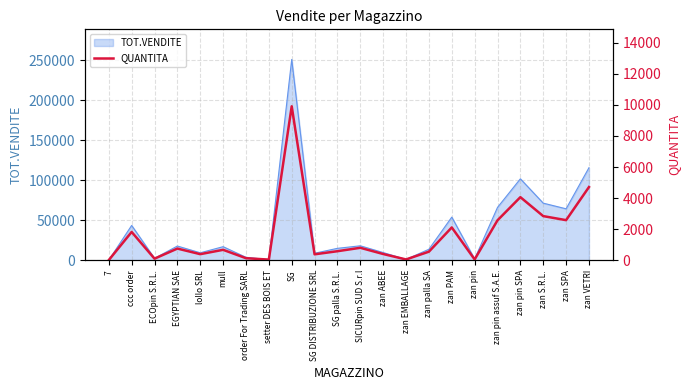

Which has a higher value, 7 or zan SPA?

zan SPA